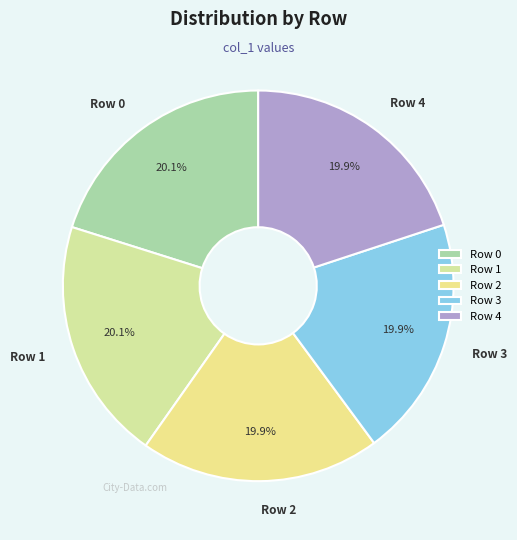

Approximately how many times larger is the value at Row 2 compared to Row 1?

1.0